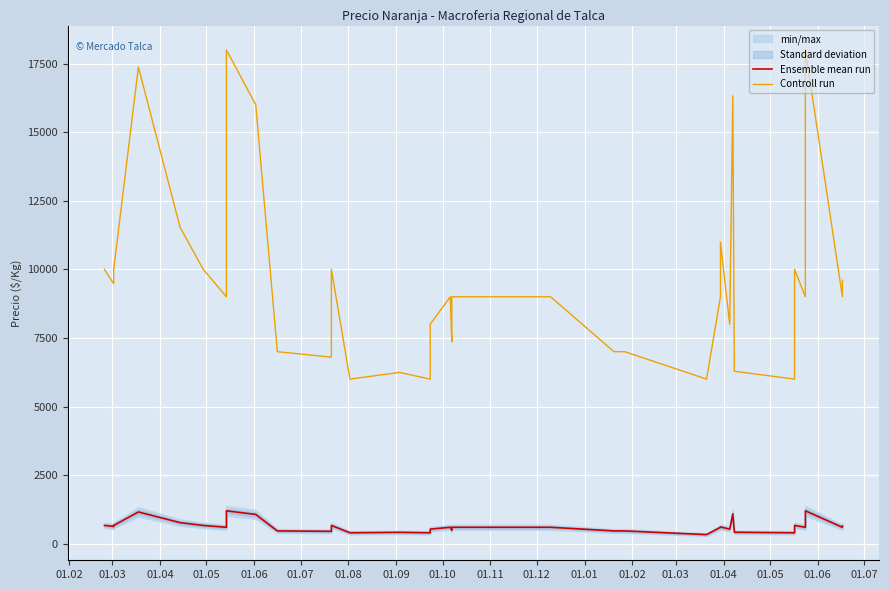

How many lines are shown in the chart?

2